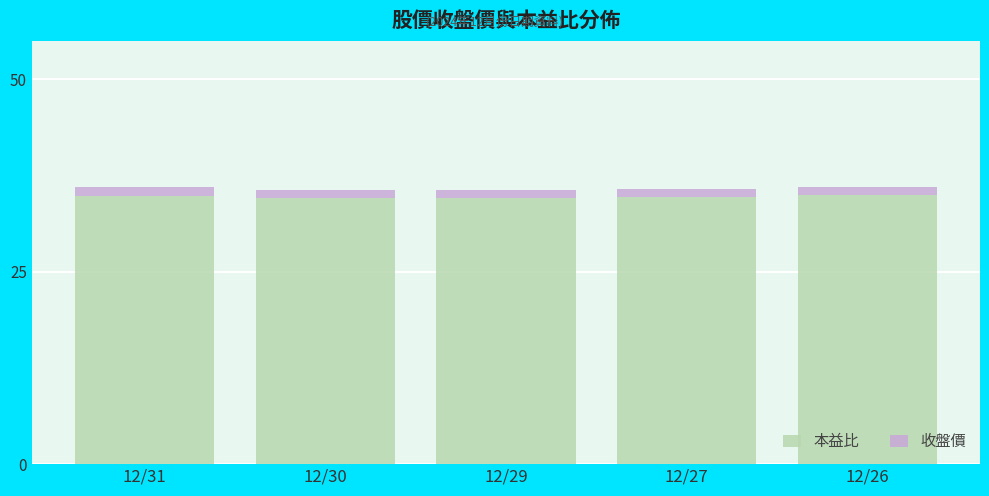

Is it true that 本益比 equals 34.9 at 12/31?

True